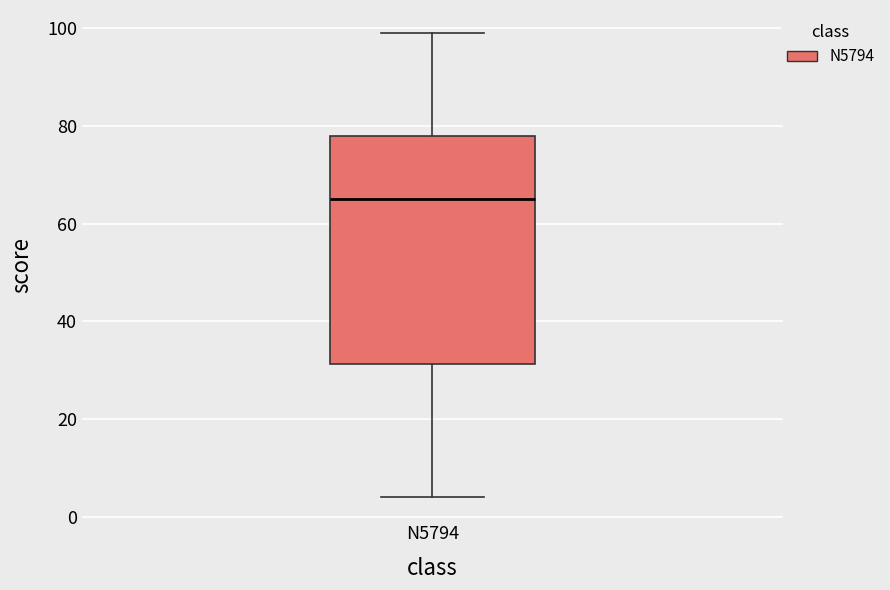

Read this box plot against the y-axis: the position of the median line, the range covered by the box, and the ends of both whiskers. The values are not printed on the chart, so give them approximately, as read against the axis.

median 66, box 32 to 78, whiskers 4 to 100